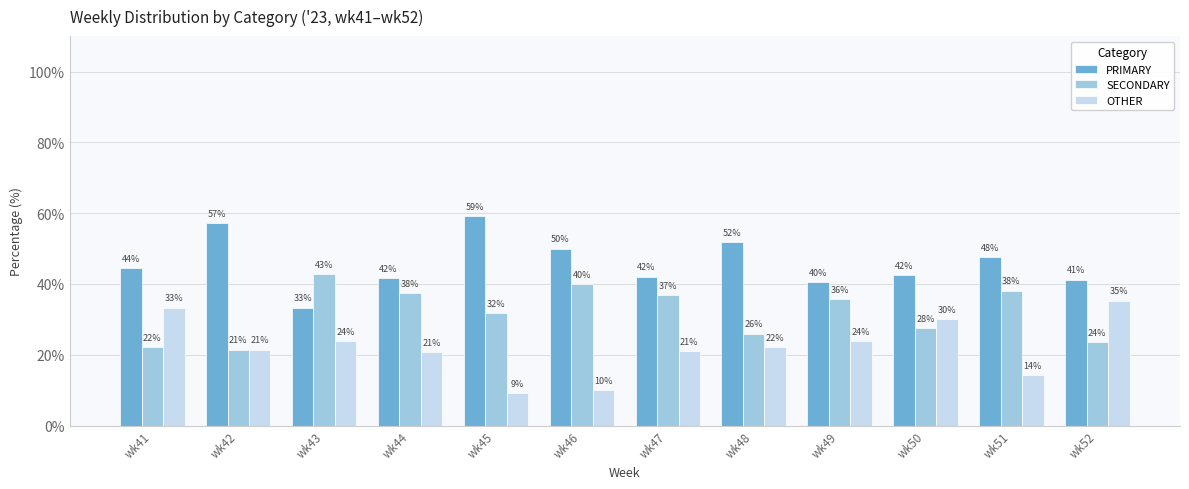

Between wk43 and wk47, which series saw the biggest shift?

PRIMARY